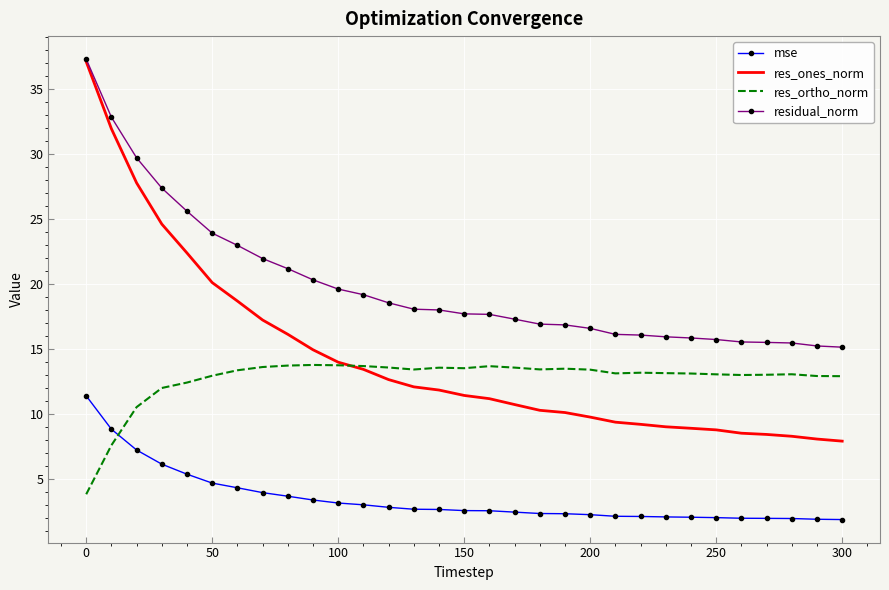

What is the highest value of the res_ones_norm series?

37.1